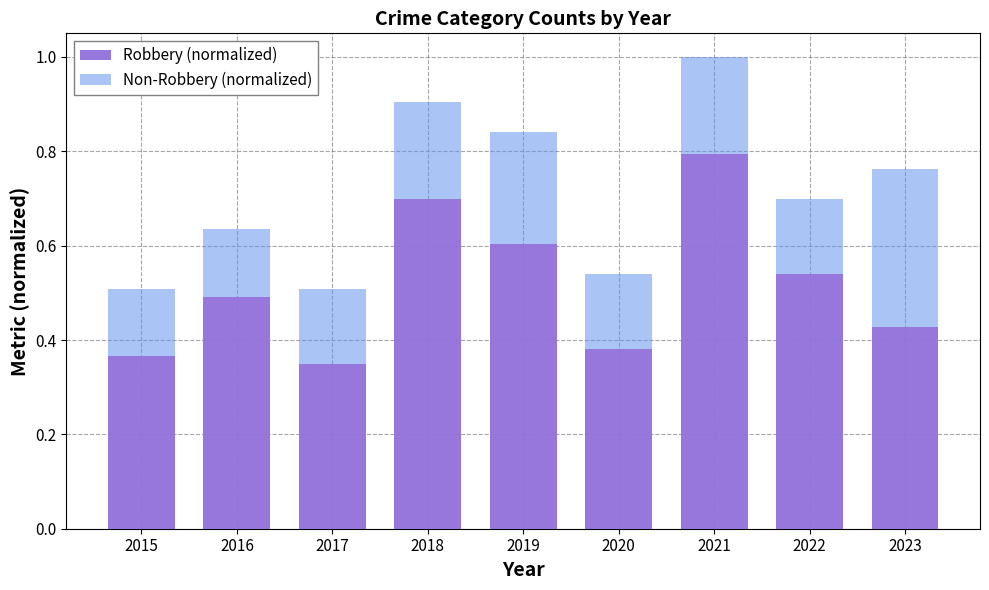

Which category has the highest value in the Robbery (normalized) series?

2021